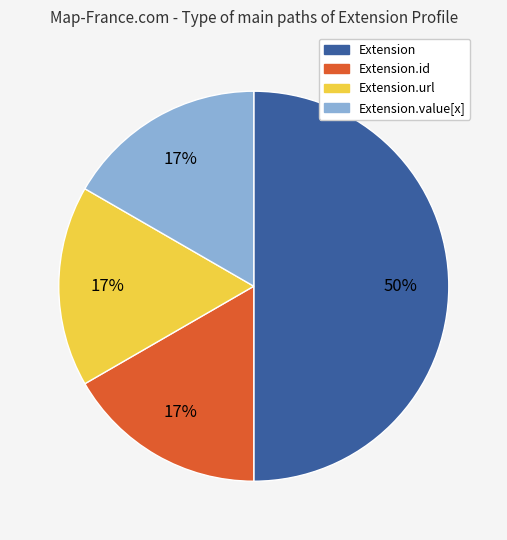

To the nearest percent, what is the difference between the largest and smallest slice percentages?

33%